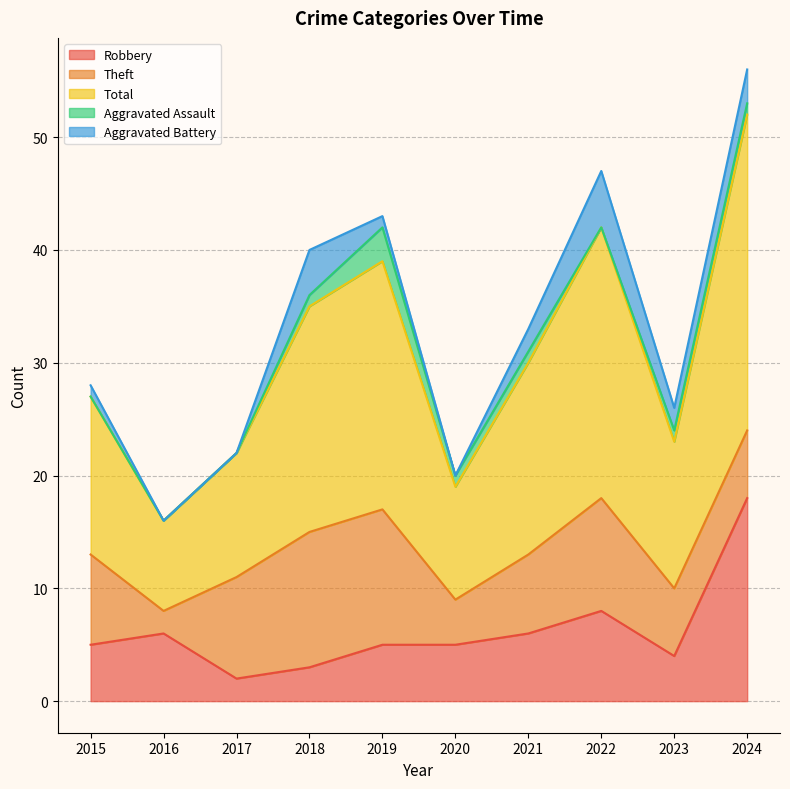

Where is the first local maximum for Aggravated Battery?

2018